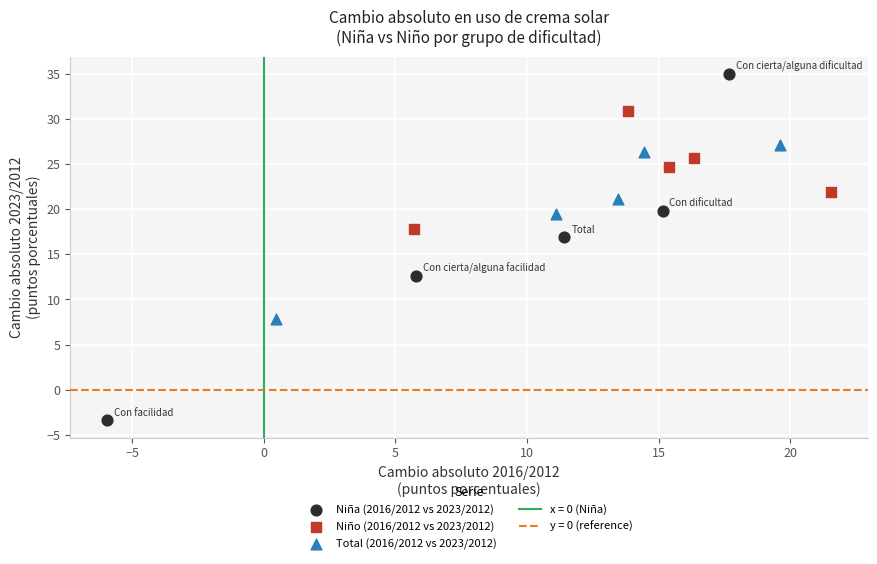

Which series reaches the minimum Y coordinate?

Niña (2016/2012 vs 2023/2012)